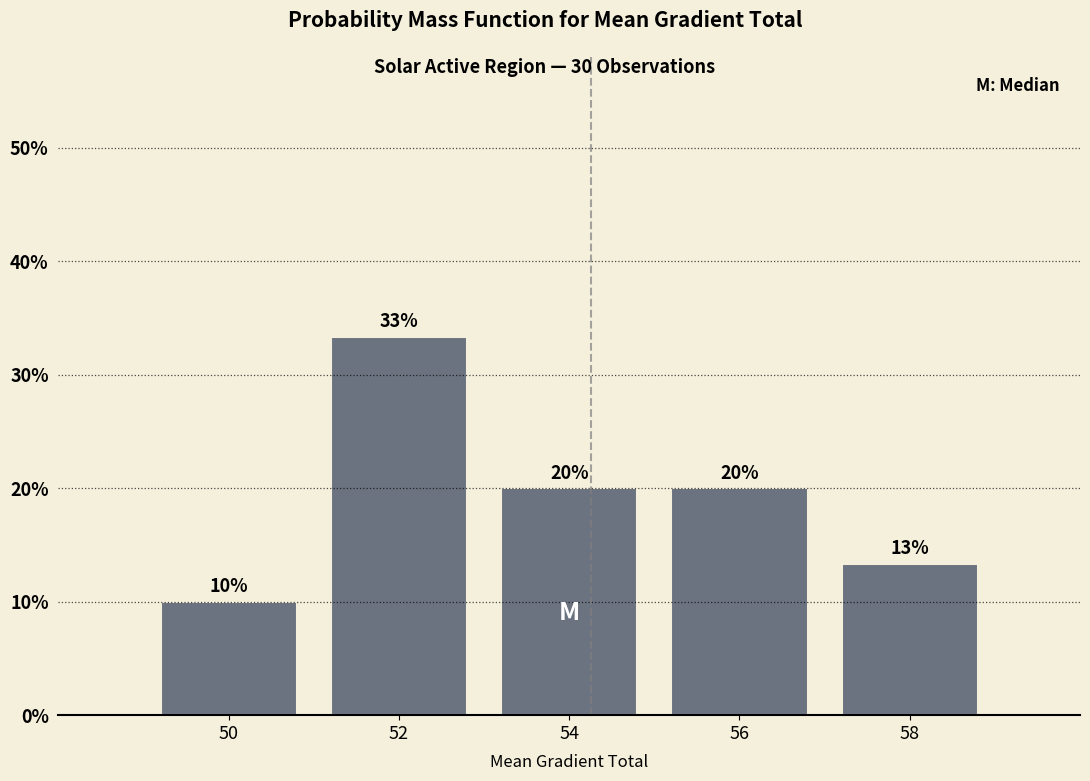

What is the difference between the second highest and minimum values?

10.0